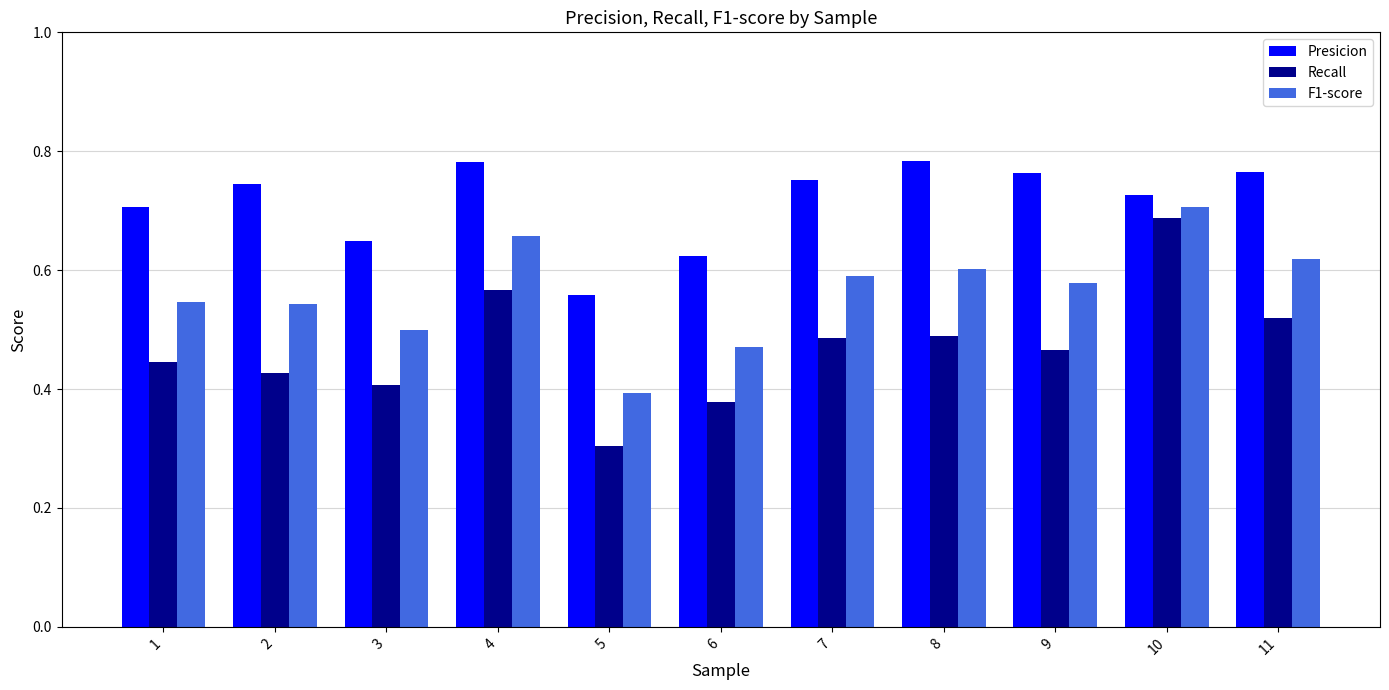

What are all the series names shown in the legend?

Presicion, Recall, F1-score